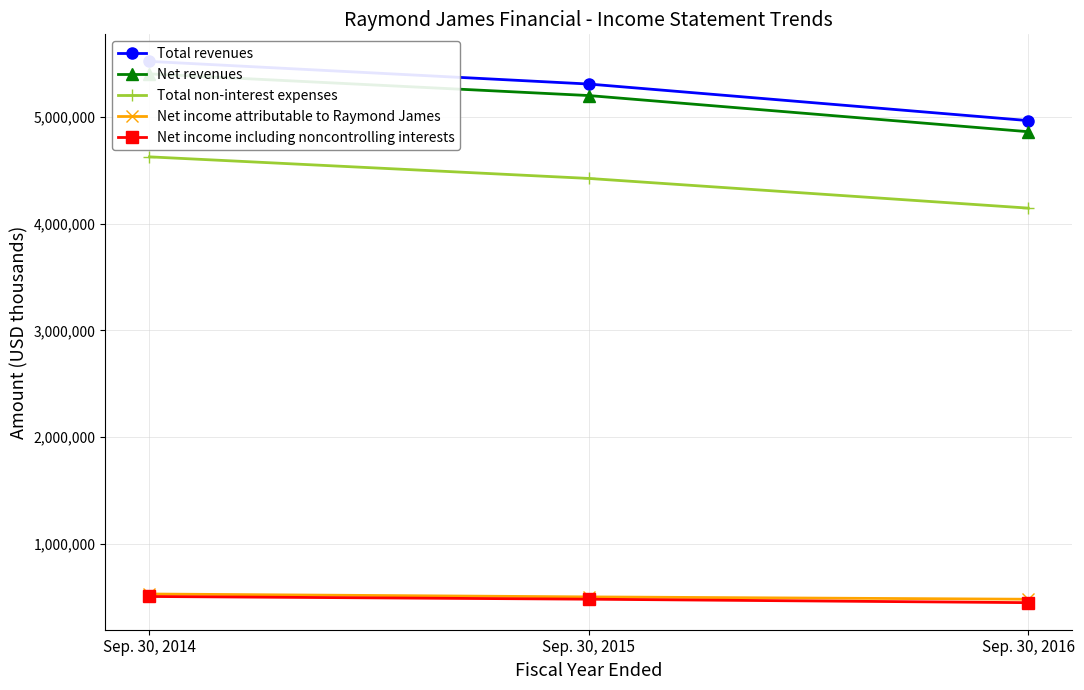

Reading left to right, extract all data points from this chart.

Total revenues: Sep. 30, 2014=5520344	Sep. 30, 2015=5308164	Sep. 30, 2016=4965460
Net revenues: Sep. 30, 2014=5403267	Sep. 30, 2015=5200210	Sep. 30, 2016=4861369
Total non-interest expenses: Sep. 30, 2014=4625896	Sep. 30, 2015=4423498	Sep. 30, 2016=4145421
Net income attributable to Raymond James: Sep. 30, 2014=529350	Sep. 30, 2015=502140	Sep. 30, 2016=480248
Net income including noncontrolling interests: Sep. 30, 2014=506078	Sep. 30, 2015=480678	Sep. 30, 2016=448151